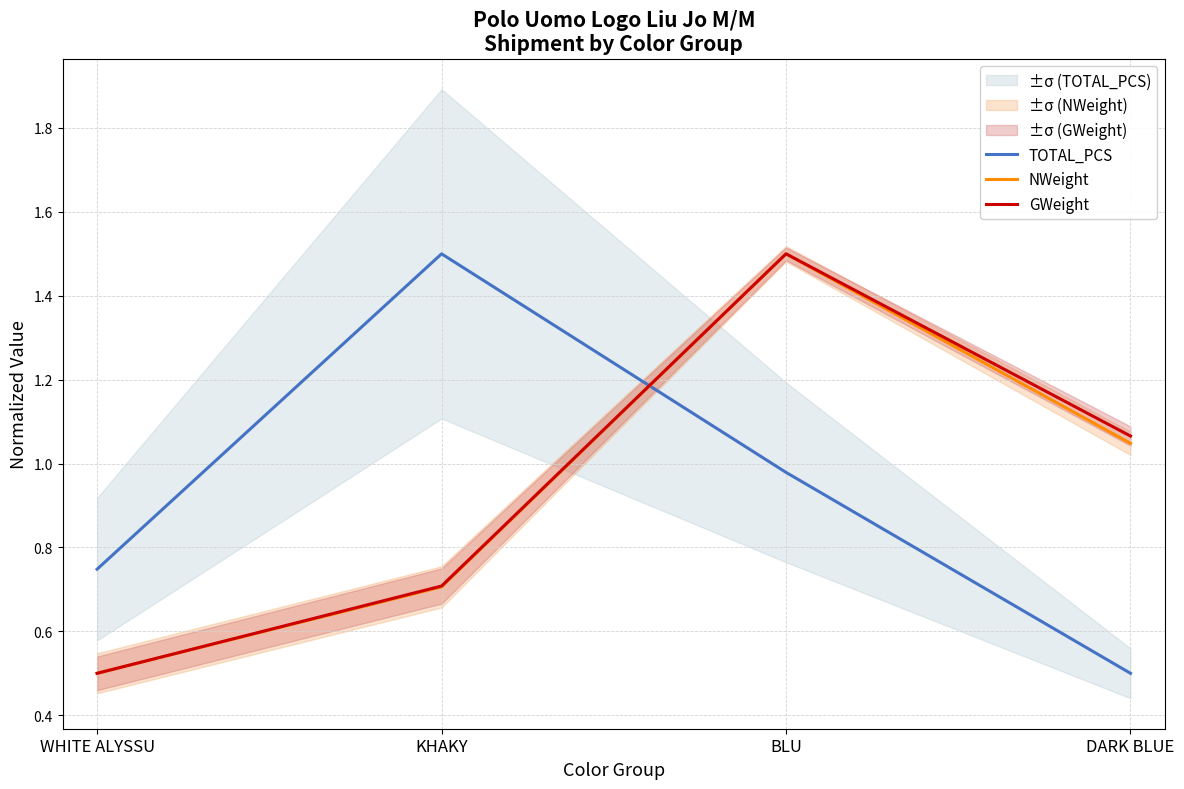

What is the lowest value of the NWeight series?

0.5